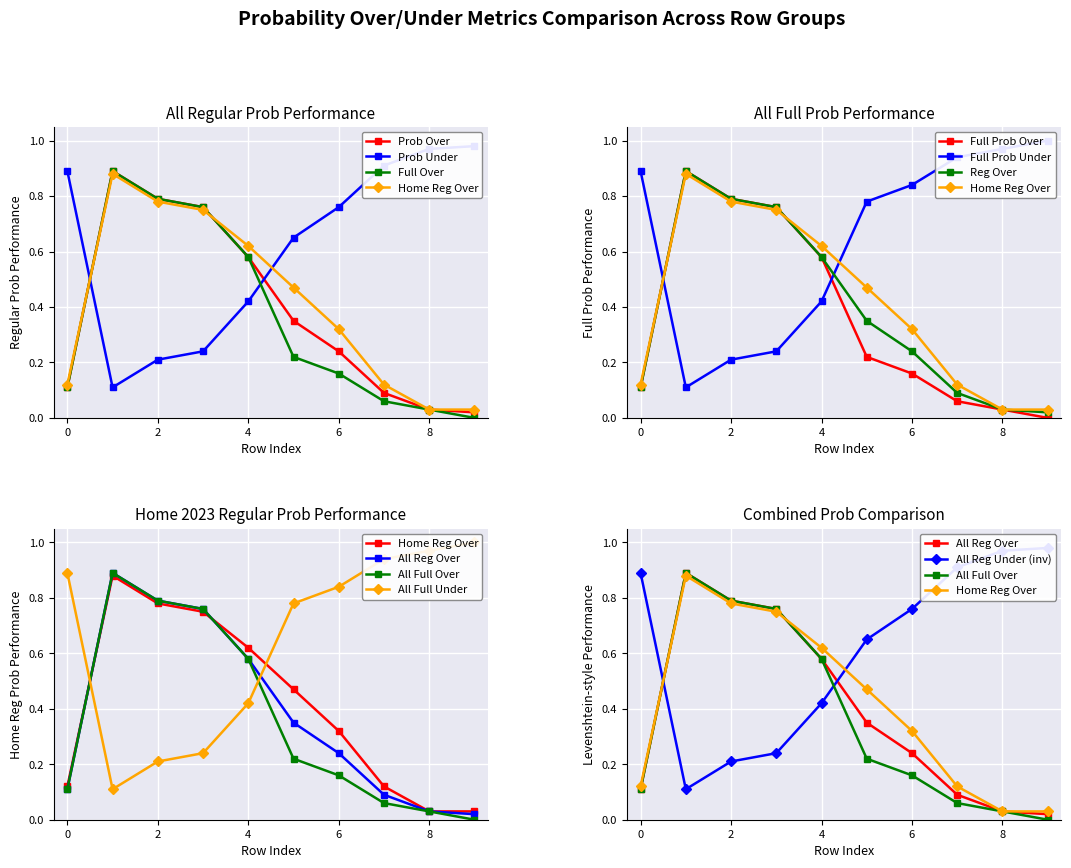

In all 2023 regular prob under, how many points are lower than both neighbors (excluding endpoints)?

1